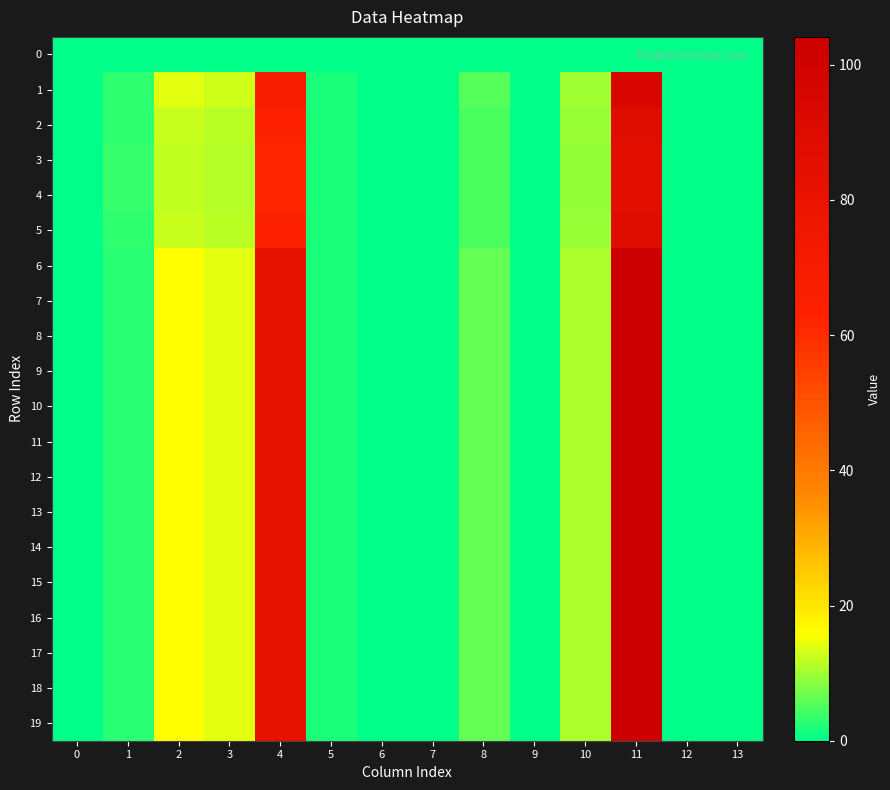

At which category is the sum across all series the highest?

11